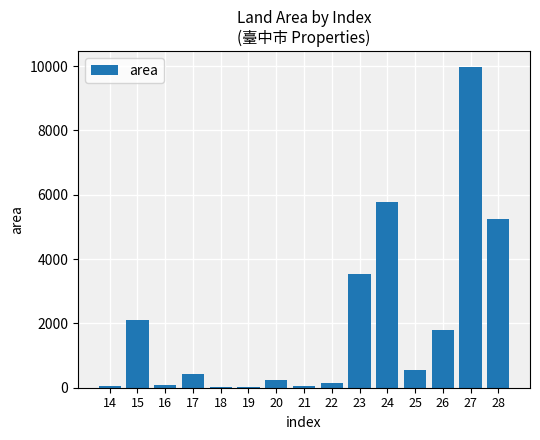

What is the sum of all values?

30037.3